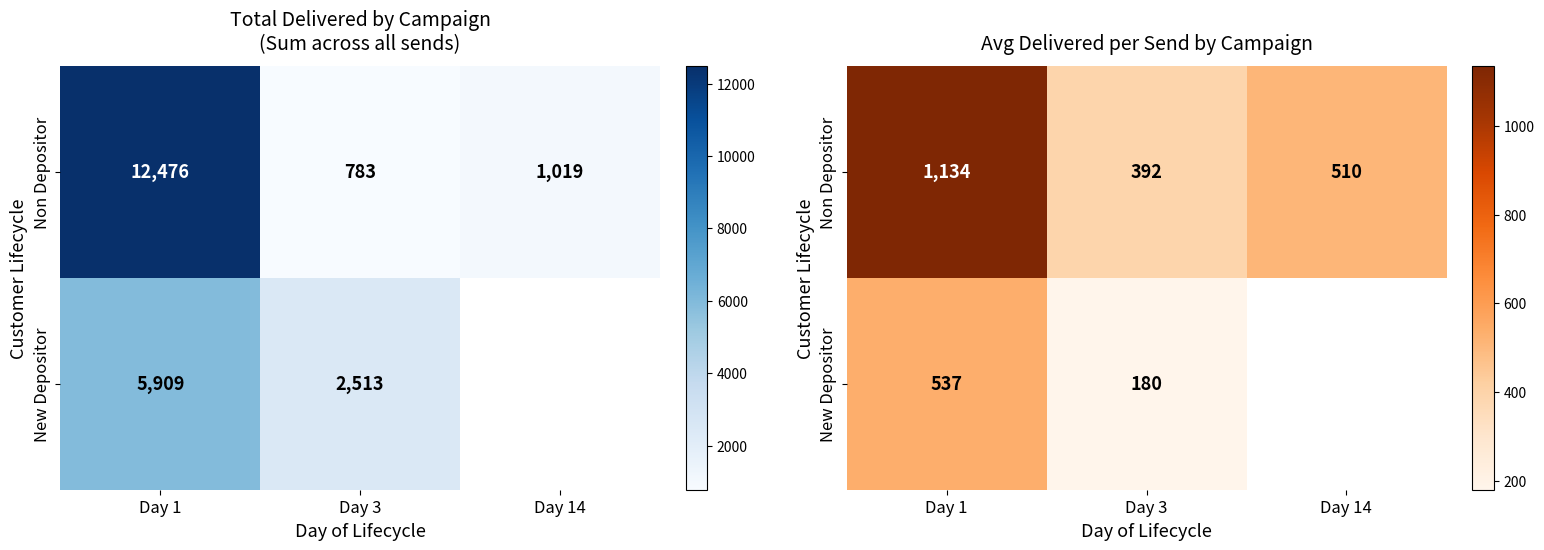

Is the value of Non Depositor at Day 1 greater than the value of New Depositor at Day 1?

Yes